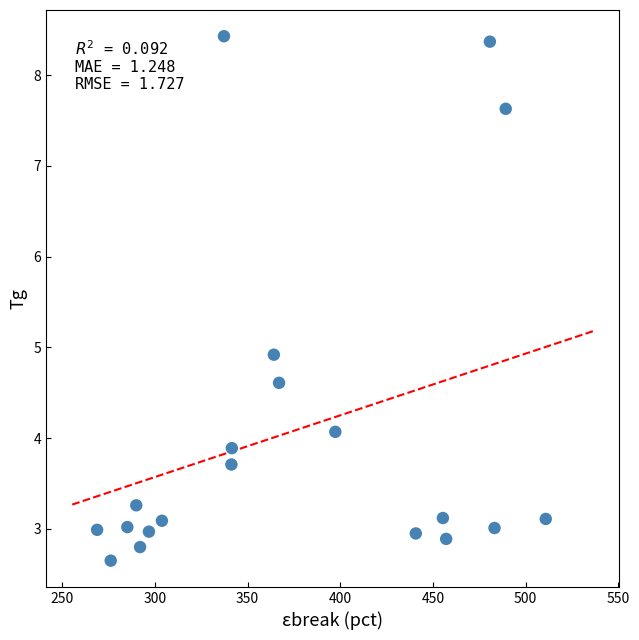

What is the range of Y values (max minus min)?

5.8